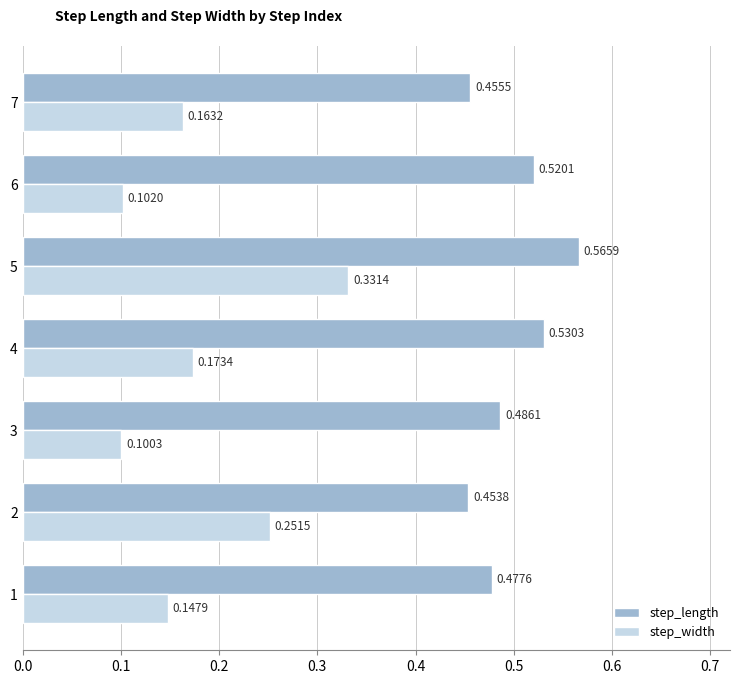

Which series has the largest range (max minus min)?

step_width